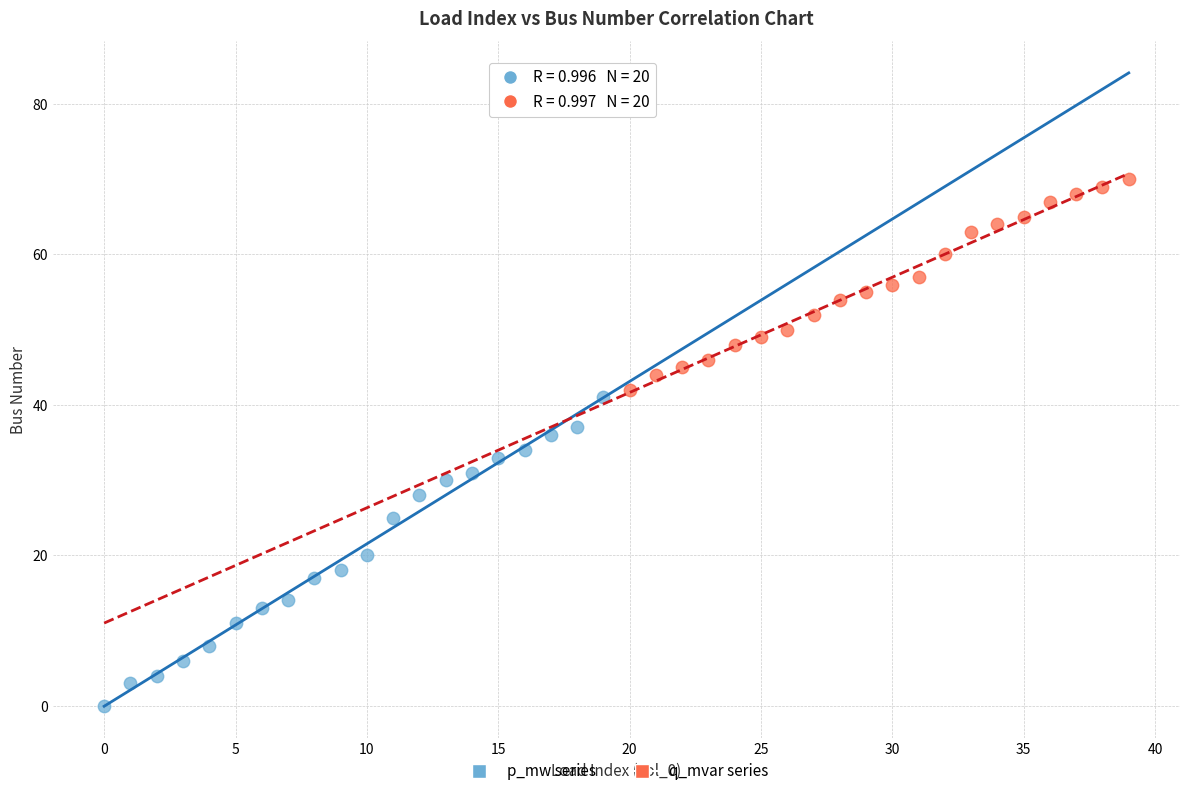

Which series contains the highest Y value?

q_mvar series